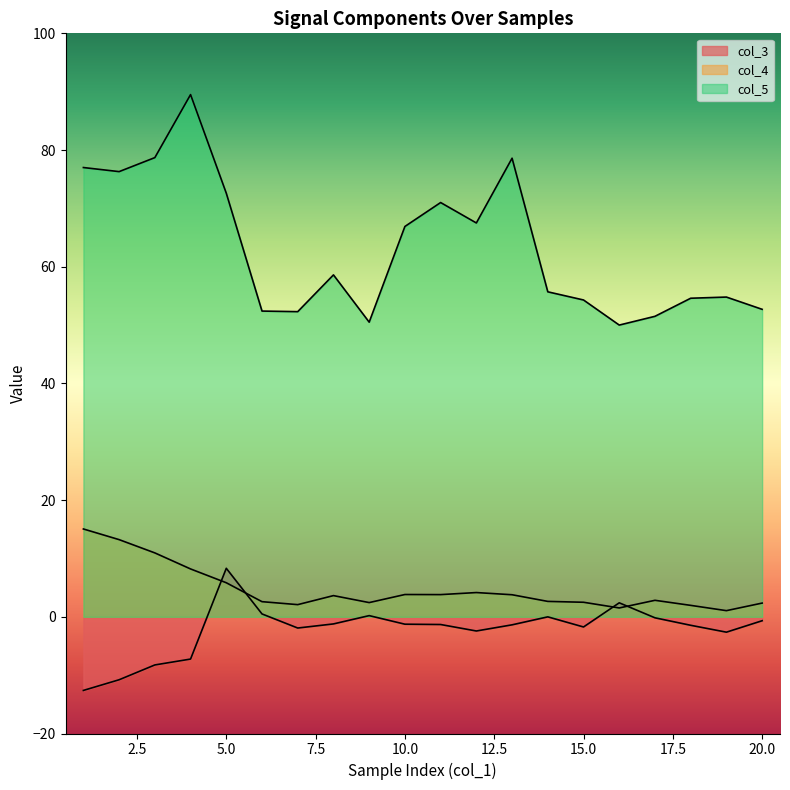

Which category has the highest value in the col_4 series?

1